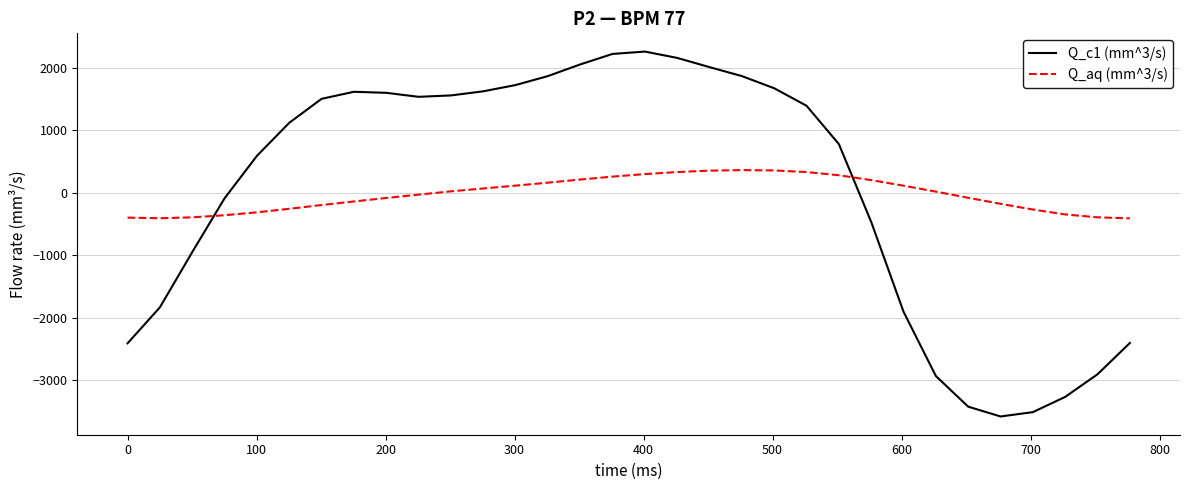

True or false: Q_c1 (mm^3/s) and Q_aq (mm^3/s) intersect in this chart.

True